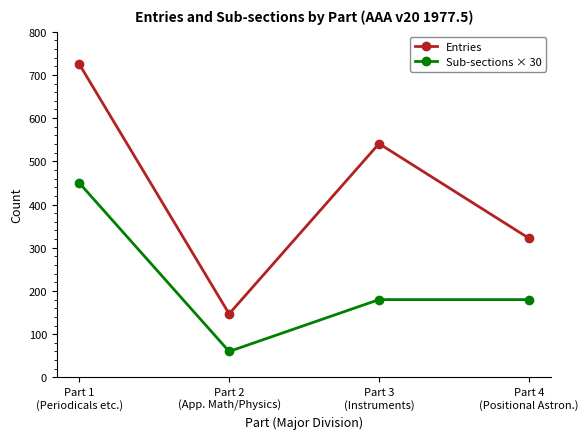

What is the sum of all Entries values?

1735